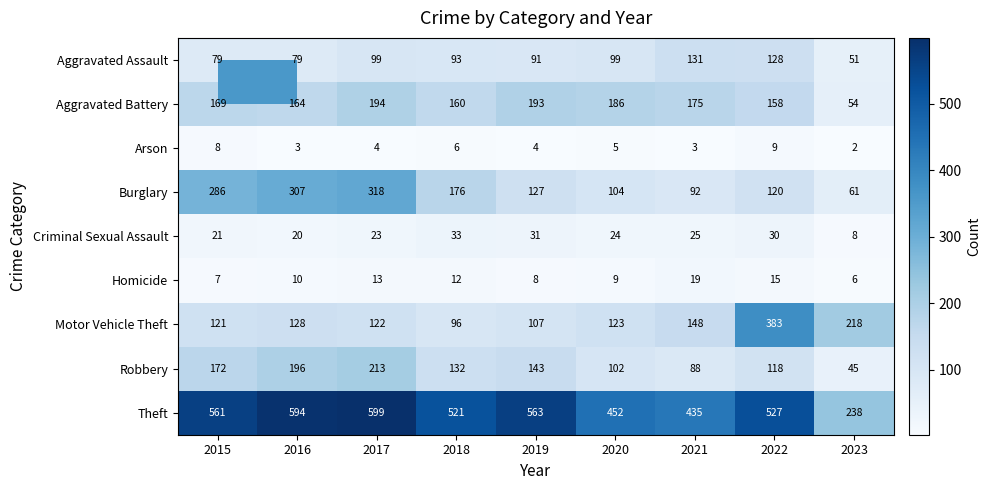

At how many categories does at least one series exceed 502?

6